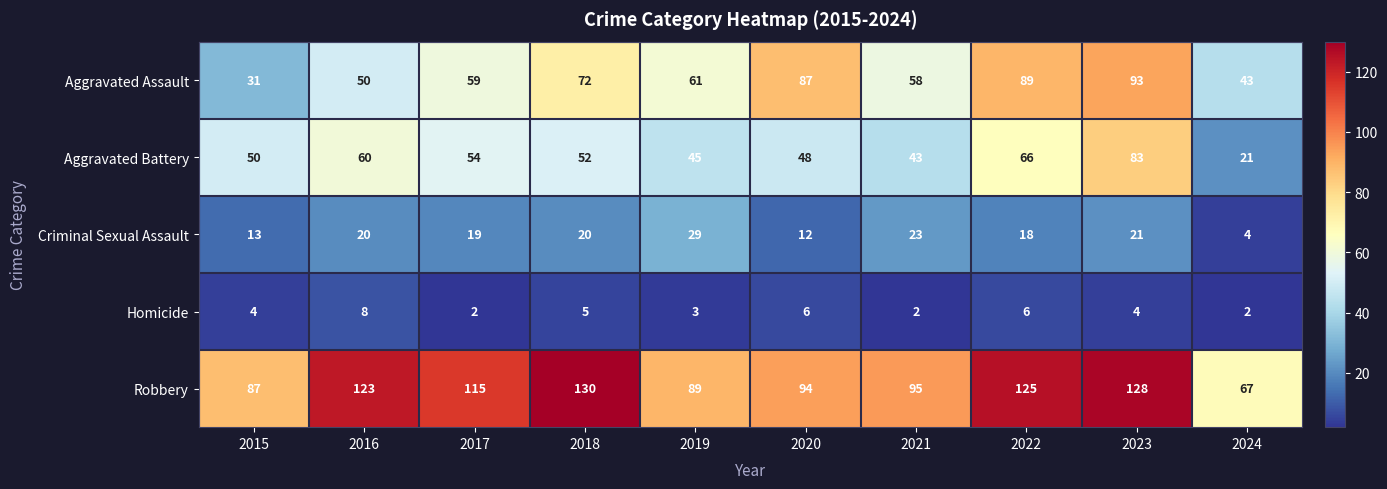

What is the difference between the maximum and minimum values in the Aggravated Battery series?

62